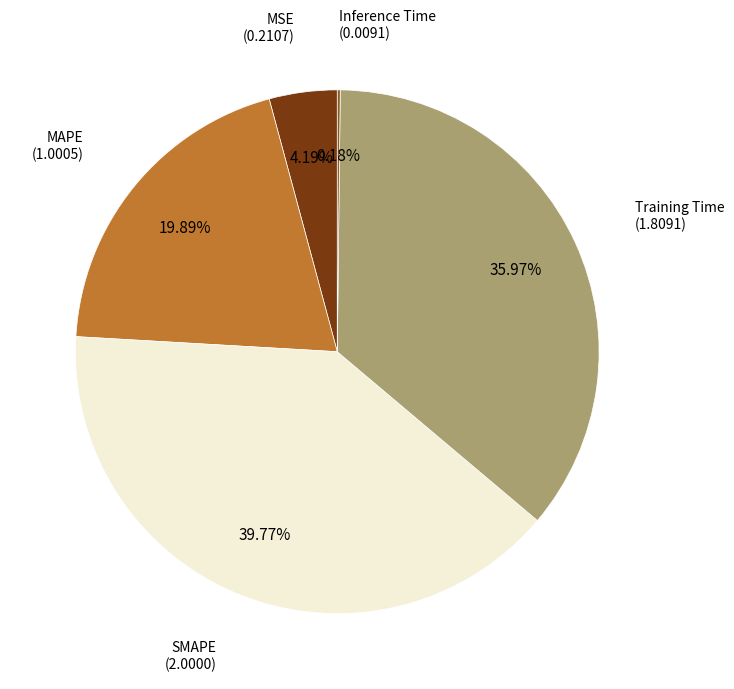

Which category has the biggest portion of the pie?

SMAPE